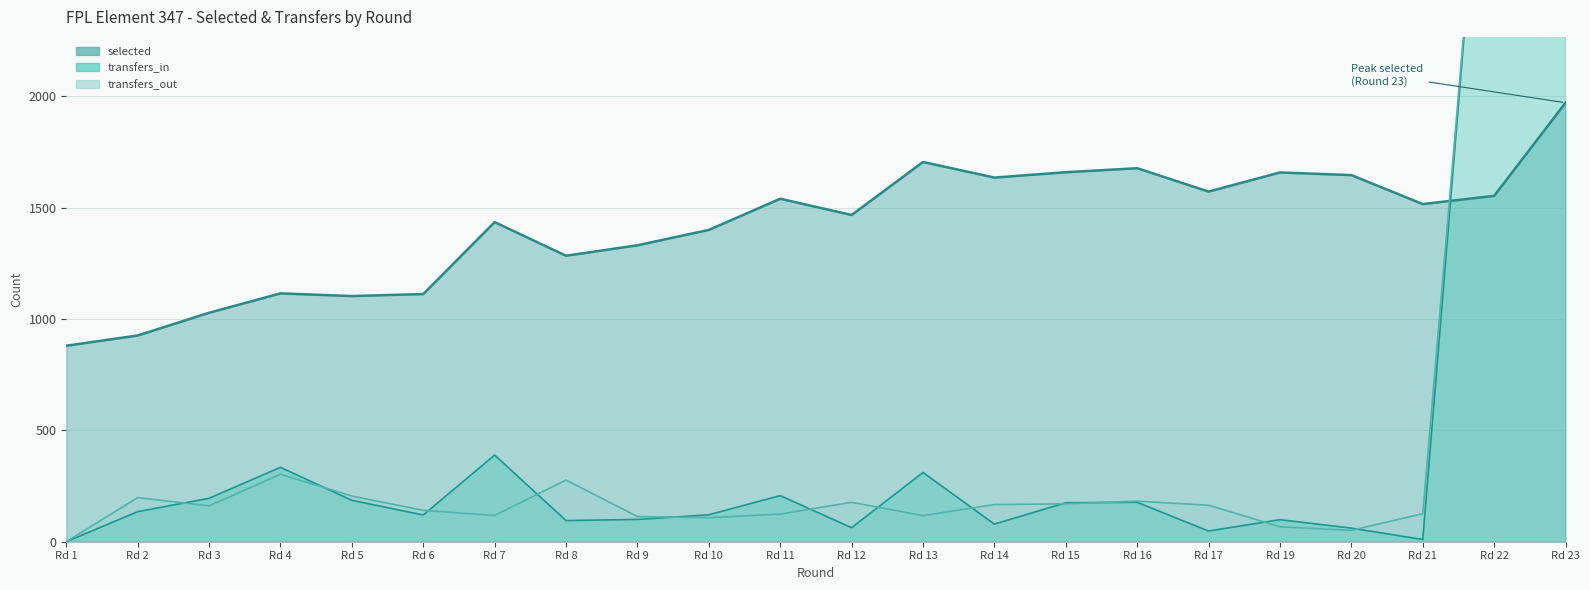

Which series has the largest range (max minus min)?

transfers_in